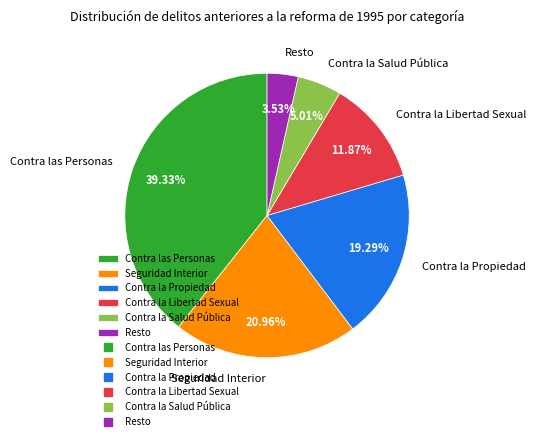

Which category has the smallest portion of the pie?

Resto